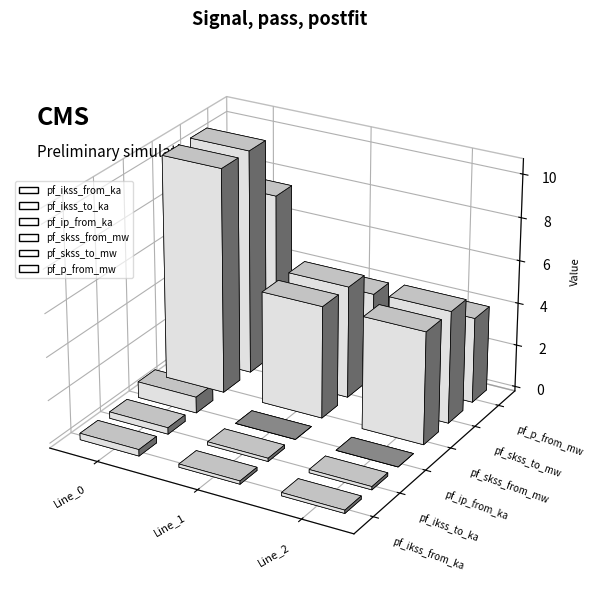

What is the maximum value for pf_skss_from_mw?

10.5